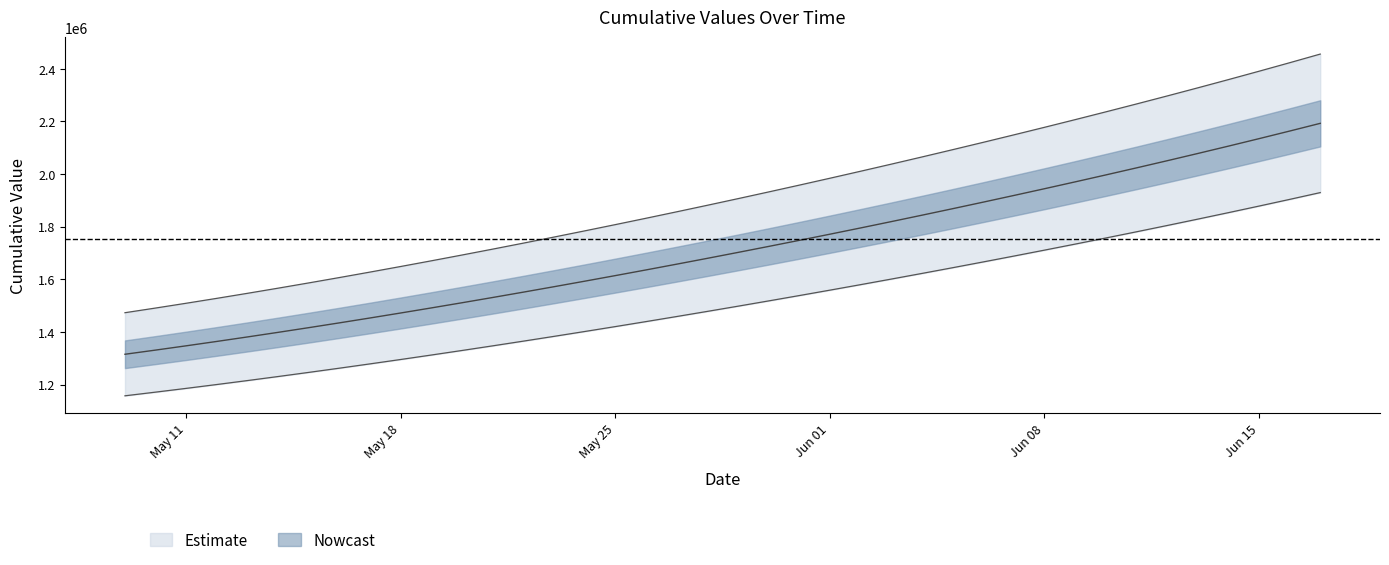

What is the sum of the values at 2020-05-10 and 2020-05-17?

3117978.8